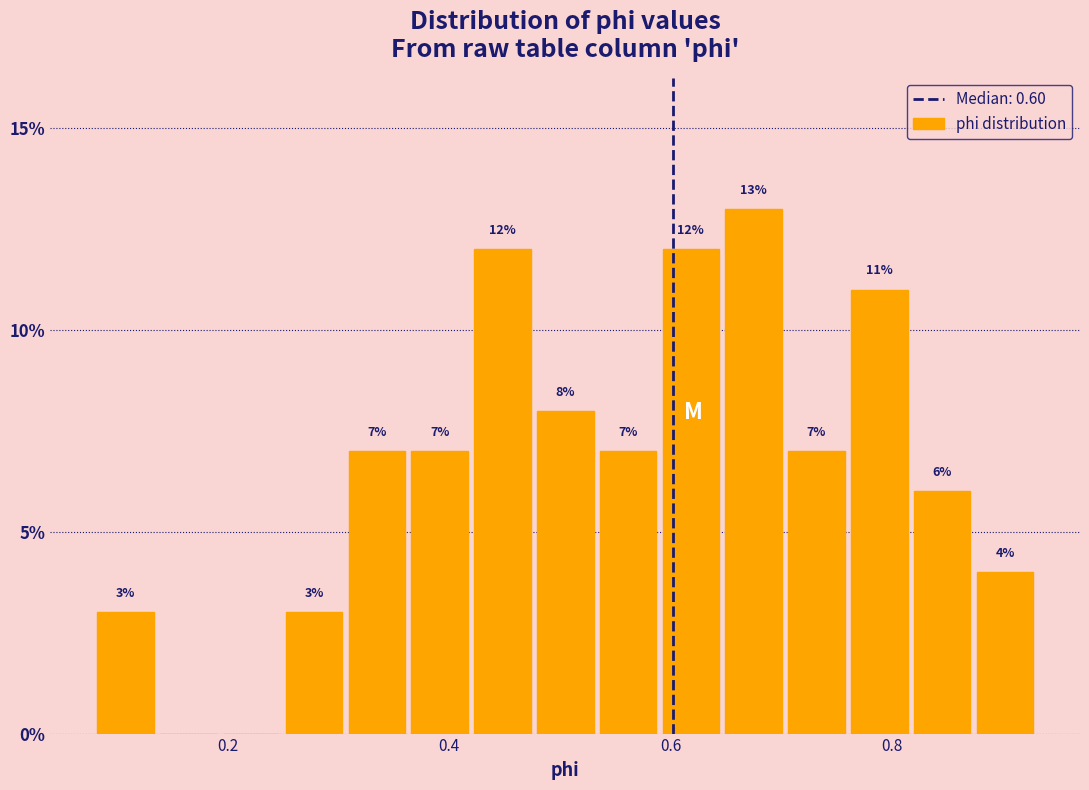

Around what value on the x-axis is the tallest bar? Give the approximate position of its centre, as read against the axis.

0.68